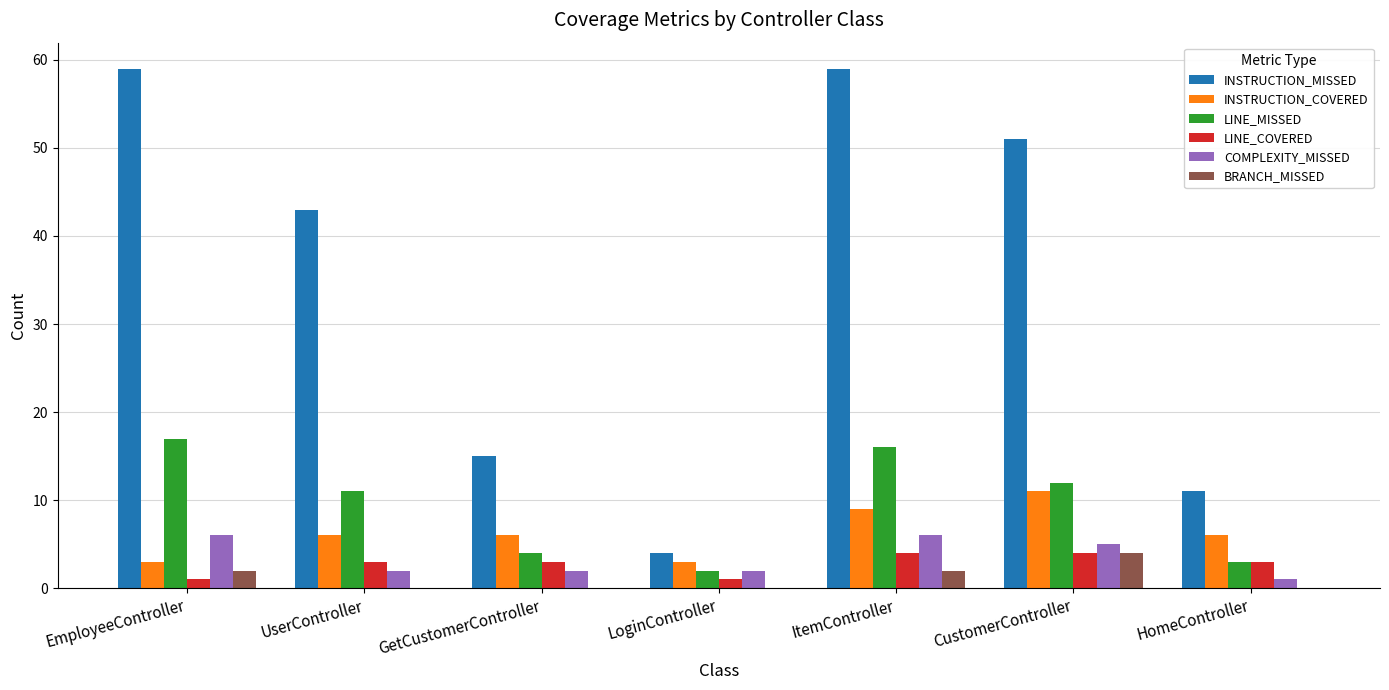

Reading left to right, what are all the values shown in this chart?

INSTRUCTION_MISSED: EmployeeController=59	UserController=43	GetCustomerController=15	LoginController=4	ItemController=59	CustomerController=51	HomeController=11
INSTRUCTION_COVERED: EmployeeController=3	UserController=6	GetCustomerController=6	LoginController=3	ItemController=9	CustomerController=11	HomeController=6
LINE_MISSED: EmployeeController=17	UserController=11	GetCustomerController=4	LoginController=2	ItemController=16	CustomerController=12	HomeController=3
LINE_COVERED: EmployeeController=1	UserController=3	GetCustomerController=3	LoginController=1	ItemController=4	CustomerController=4	HomeController=3
COMPLEXITY_MISSED: EmployeeController=6	UserController=2	GetCustomerController=2	LoginController=2	ItemController=6	CustomerController=5	HomeController=1
BRANCH_MISSED: EmployeeController=2	UserController=0	GetCustomerController=0	LoginController=0	ItemController=2	CustomerController=4	HomeController=0